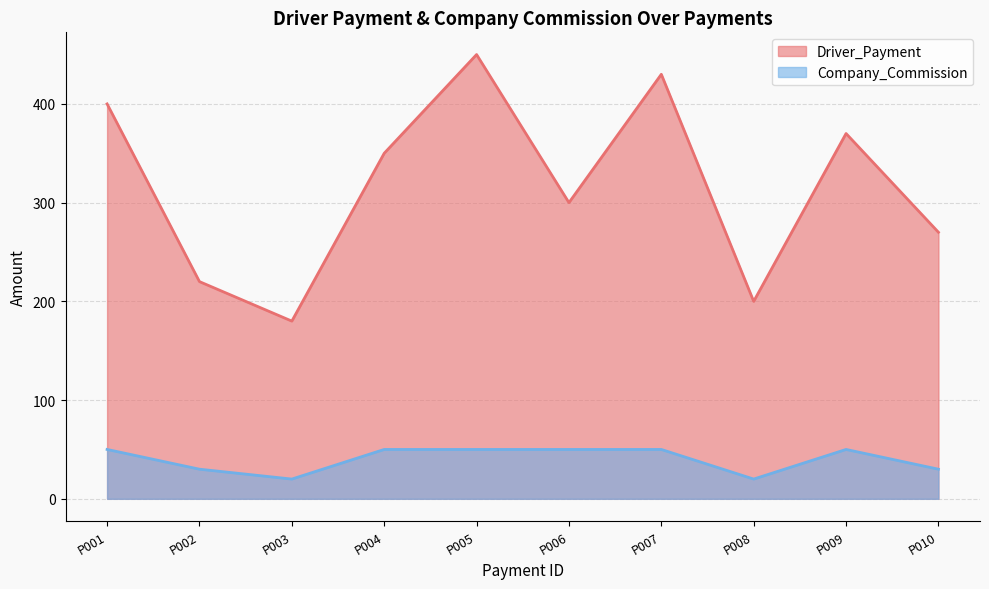

What is the difference between the maximum and minimum values in the Driver_Payment series?

270